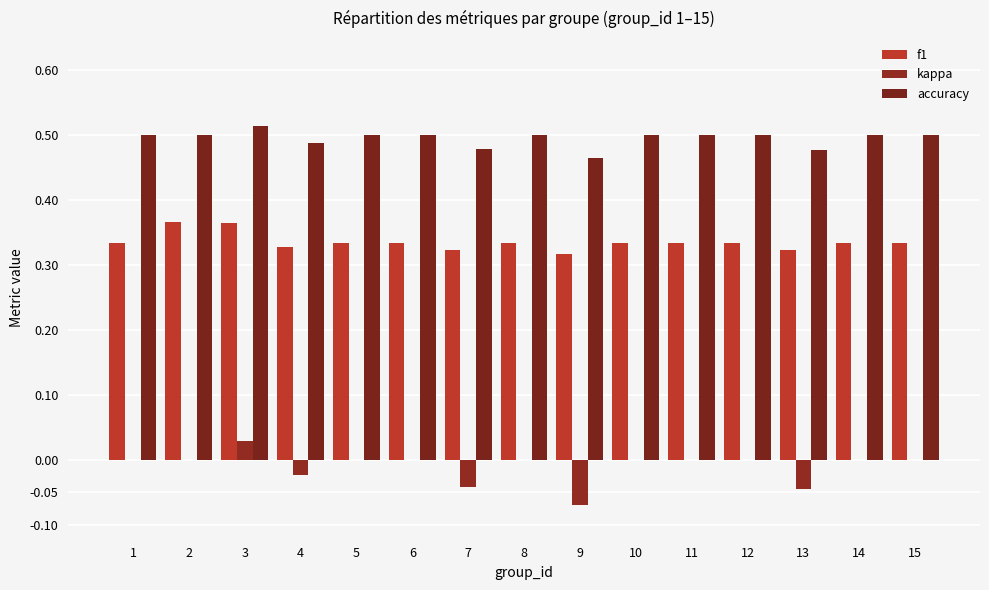

What are all the series names shown in the legend?

f1, kappa, accuracy